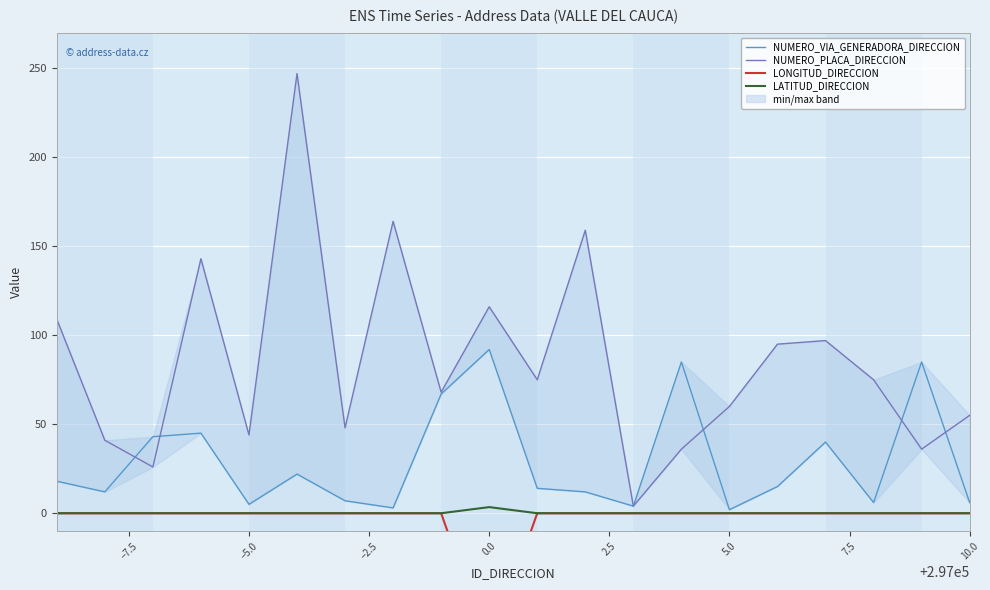

How many interior local valleys does the LONGITUD_DIRECCION series have?

1